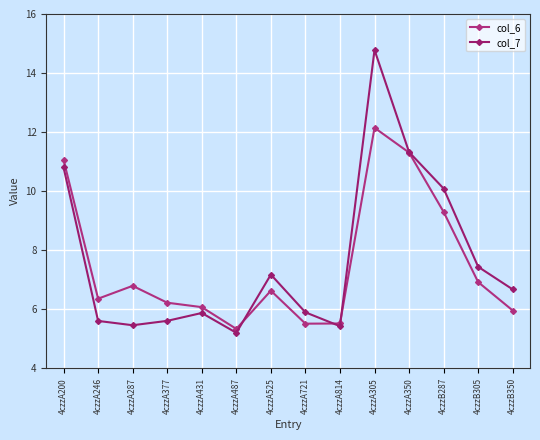

What is the difference between the col_6 values at 4czzB350 and 4czzA431?

0.1